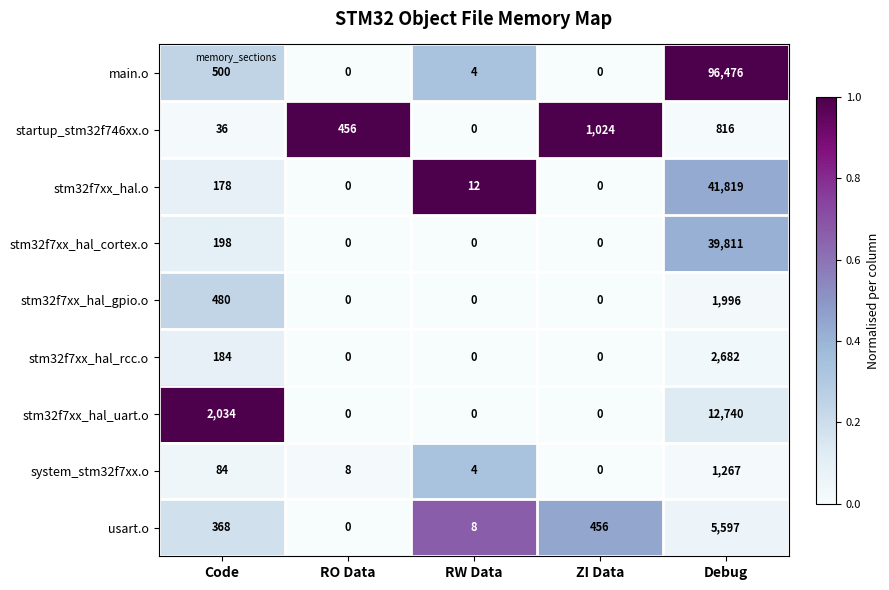

At how many categories does at least one series exceed 0?

5